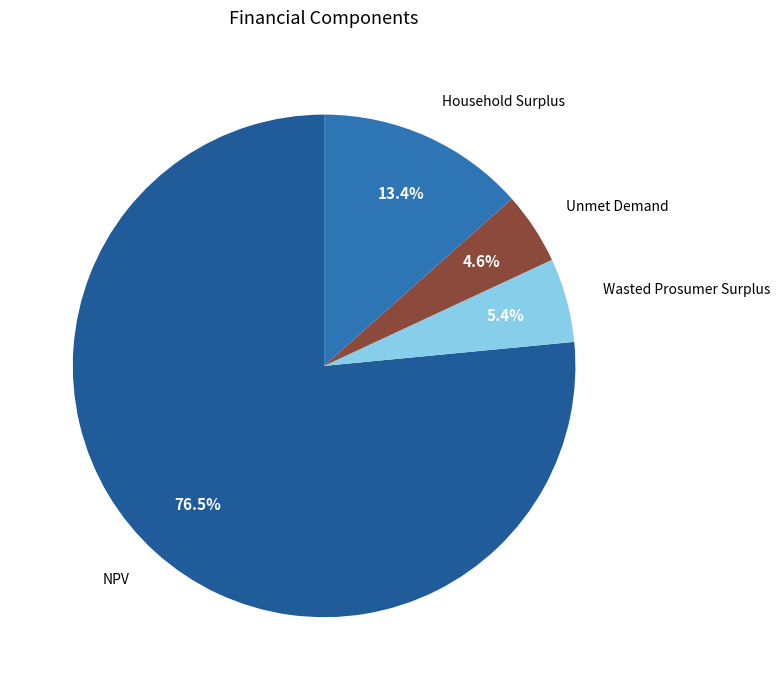

Rank the categories by value from highest to lowest.

NPV, Household Surplus, Wasted Prosumer Surplus, Unmet Demand